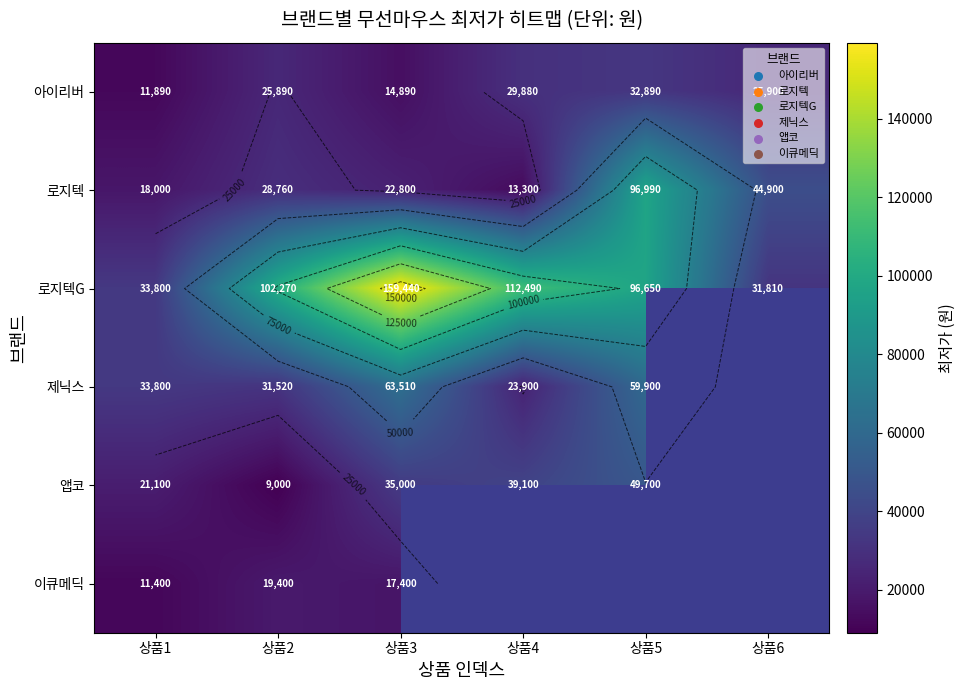

What is the sum of the 아이리버 values at 상품4 and 상품2?

55770.0